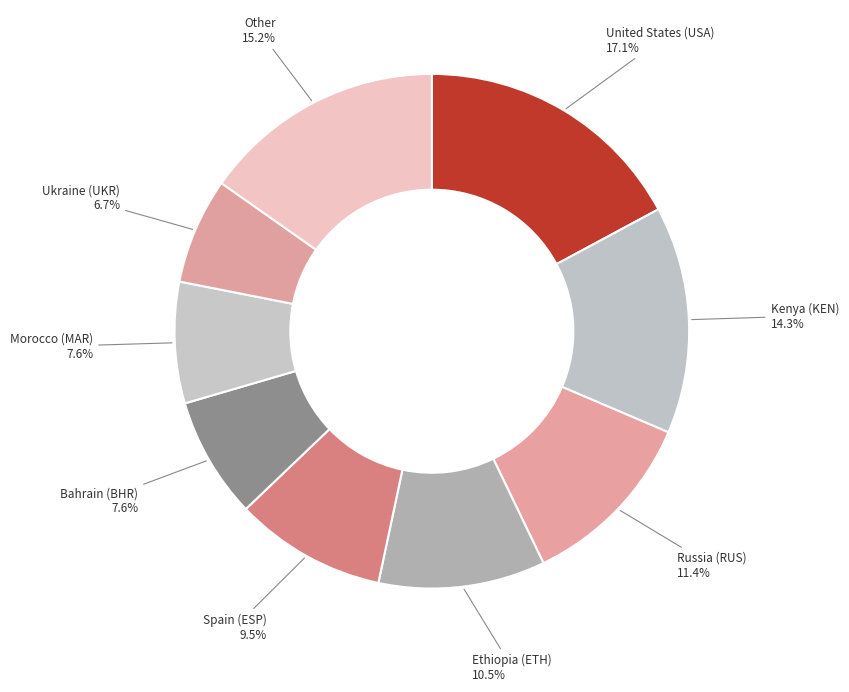

Is there any slice that represents more than half of the pie?

No